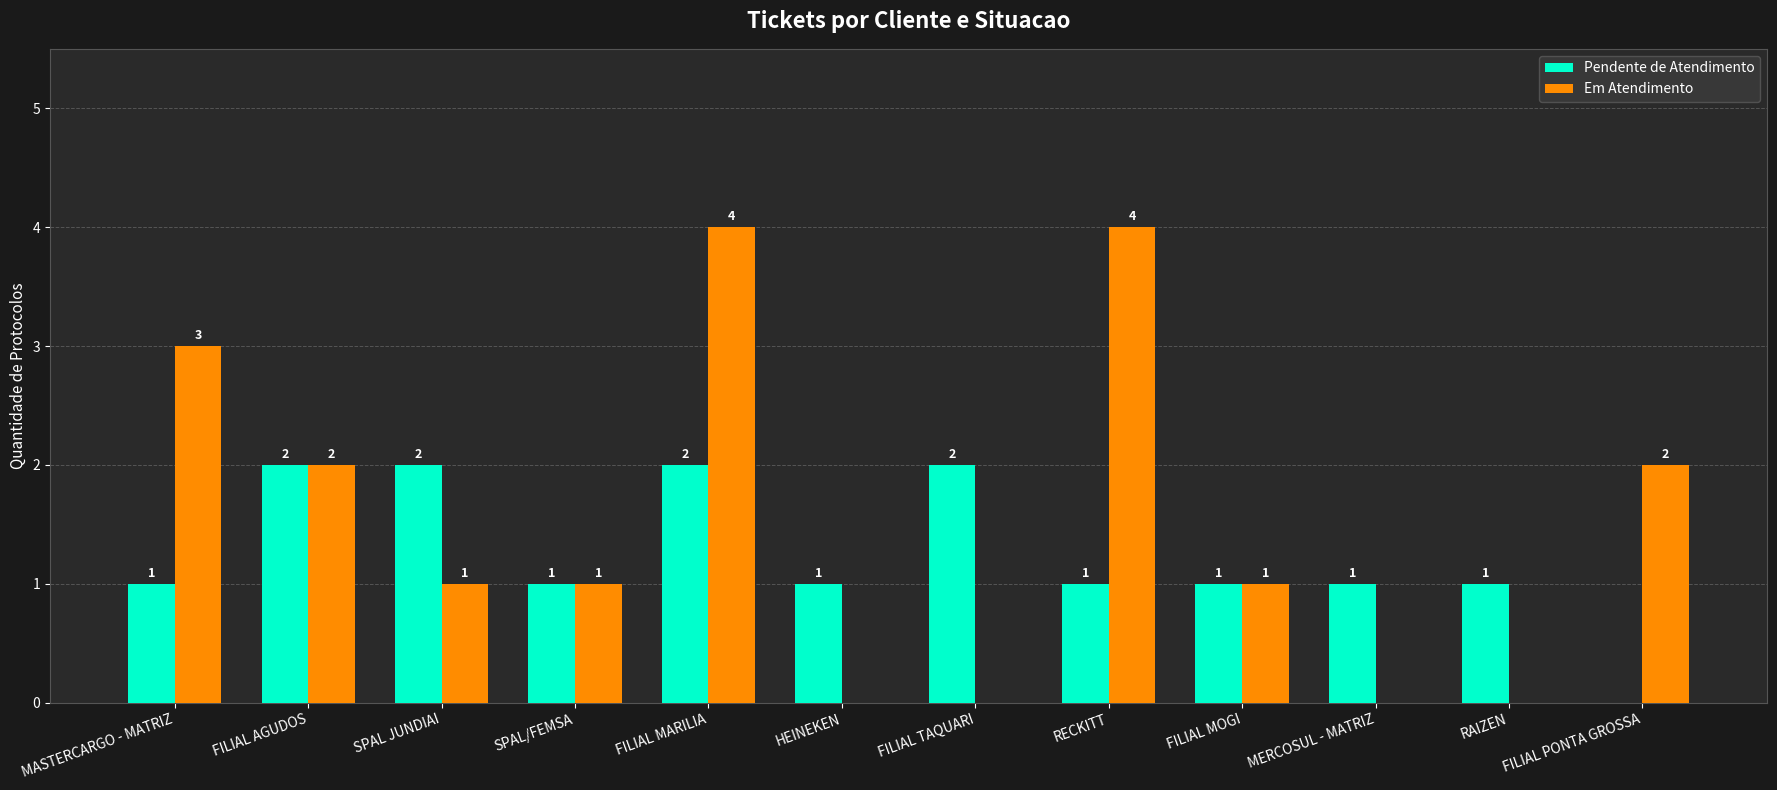

What is the sum of the Em Atendimento values at FILIAL TAQUARI and FILIAL MARILIA?

4